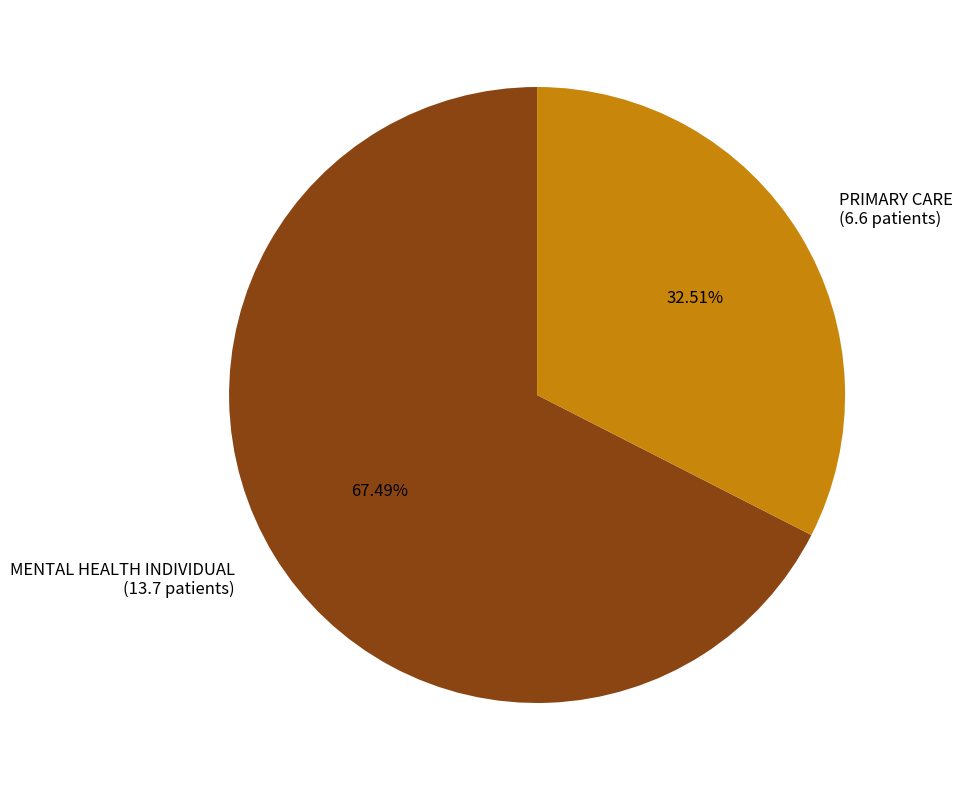

The PRIMARY CARE slice represents 38% of the pie. True or false?

False